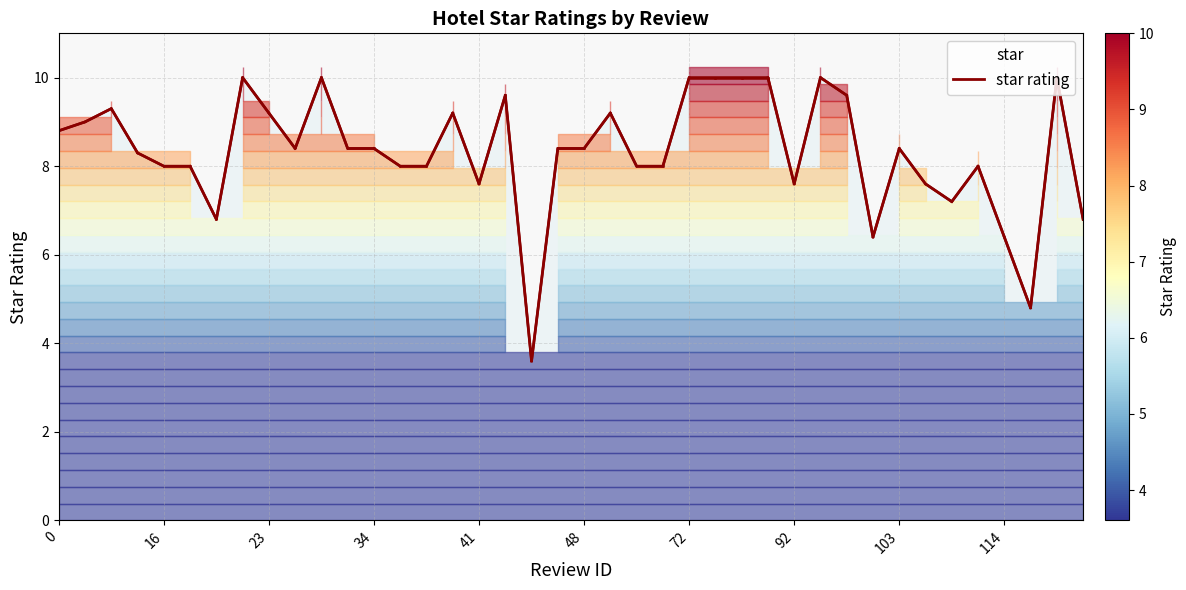

How many categories are shown in the chart?

40